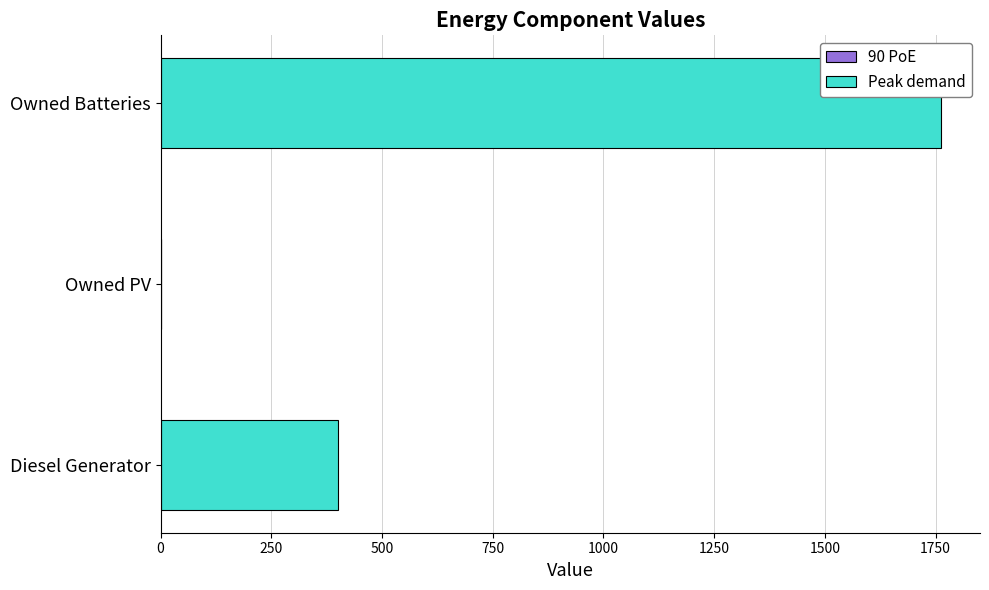

The chart shows a value of -825 at Owned PV. True or false?

False